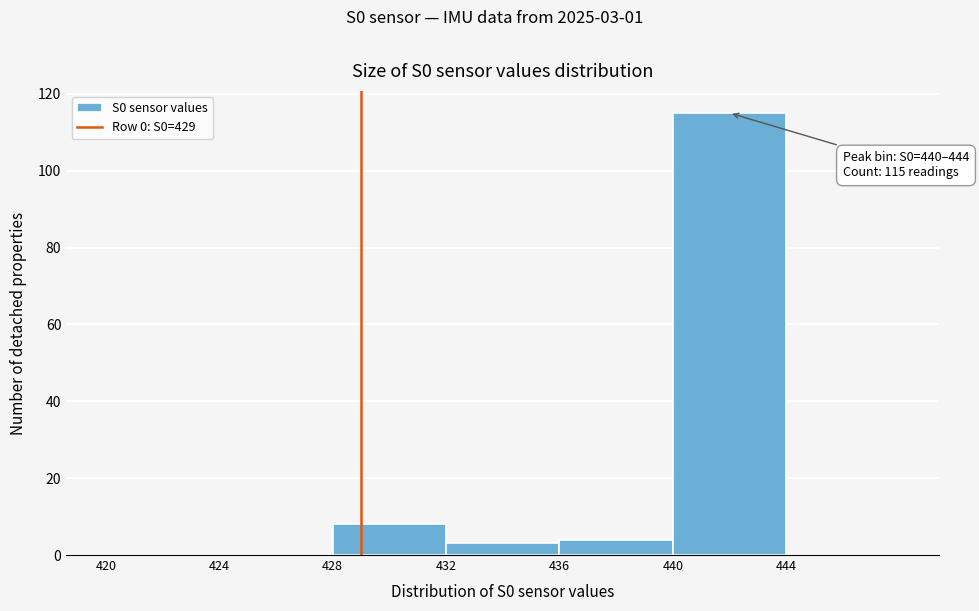

Over which range of the x-axis is the bar tallest?

440 to 444